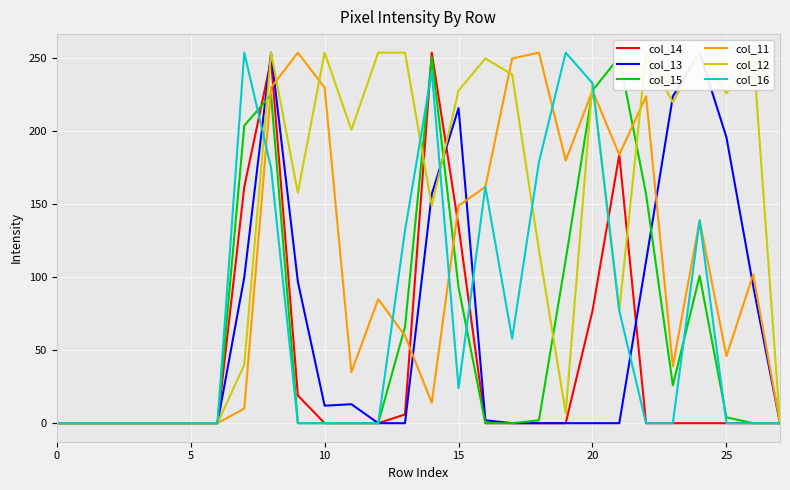

True or false: col_14 and col_15 cross at least once.

True